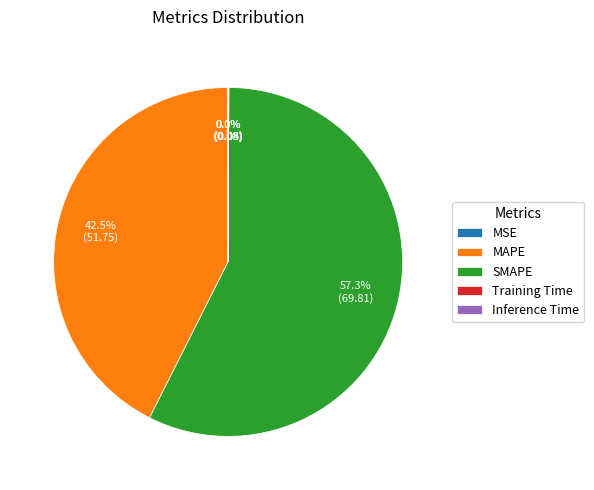

Is SMAPE the majority of the pie?

Yes